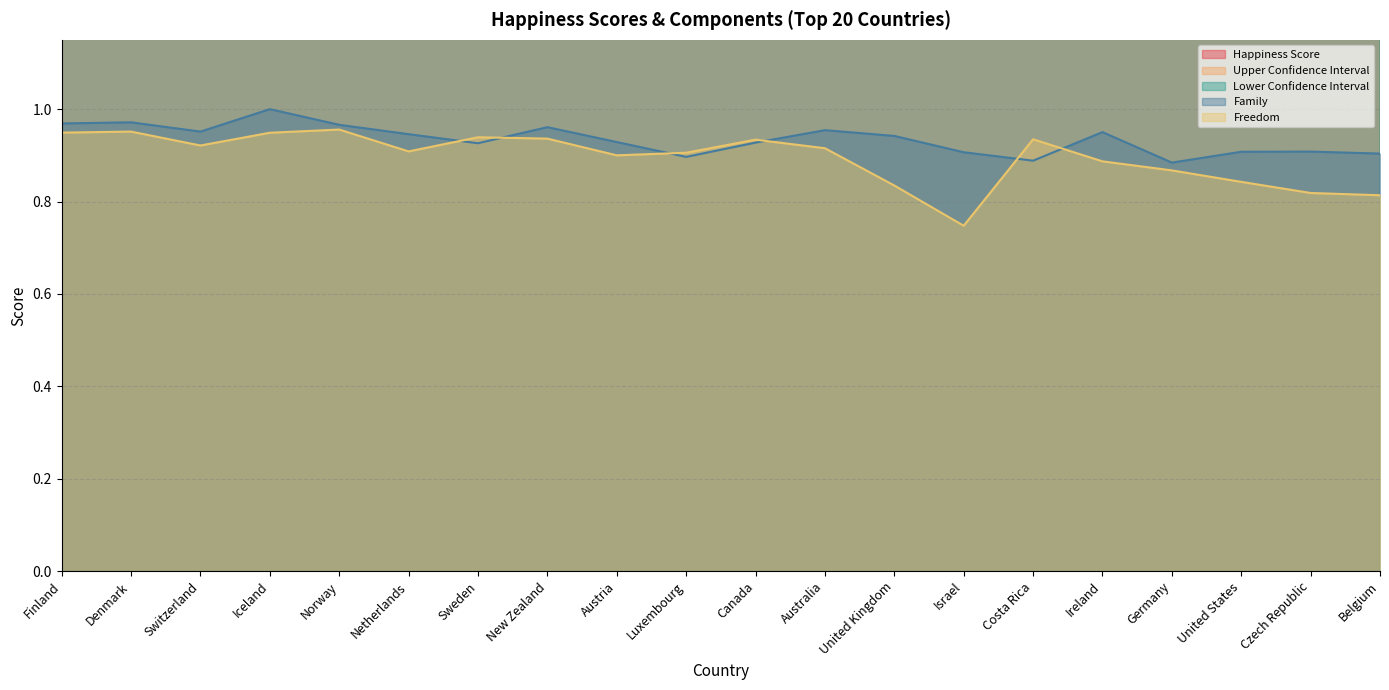

What is the minimum value for Lower Confidence Interval?

6.8